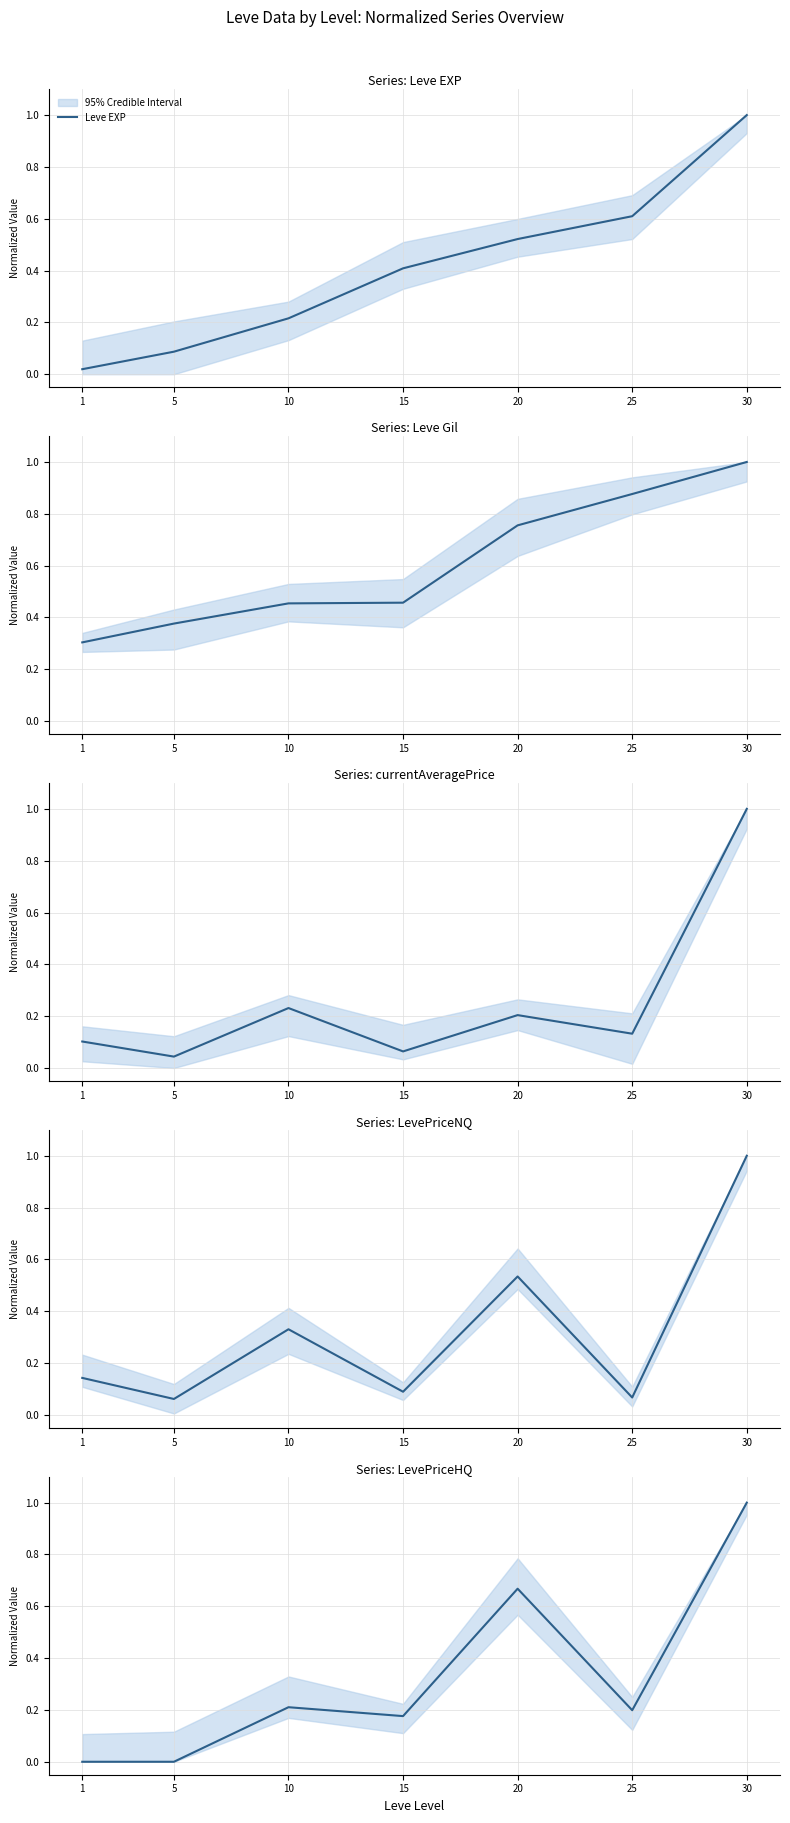

Reading right to left, transcribe all the data shown in this chart.

Leve EXP: 30=1.0	25=0.6	20=0.5	15=0.4	10=0.2	5=0.1	1=0.0
Leve Gil: 30=1.0	25=0.9	20=0.8	15=0.5	10=0.5	5=0.4	1=0.3
currentAveragePrice: 30=1.0	25=0.1	20=0.2	15=0.1	10=0.2	5=0.0	1=0.1
LevePriceNQ: 30=1.0	25=0.1	20=0.5	15=0.1	10=0.3	5=0.1	1=0.1
LevePriceHQ: 30=1.0	25=0.2	20=0.7	15=0.2	10=0.2	5=0.0	1=0.0